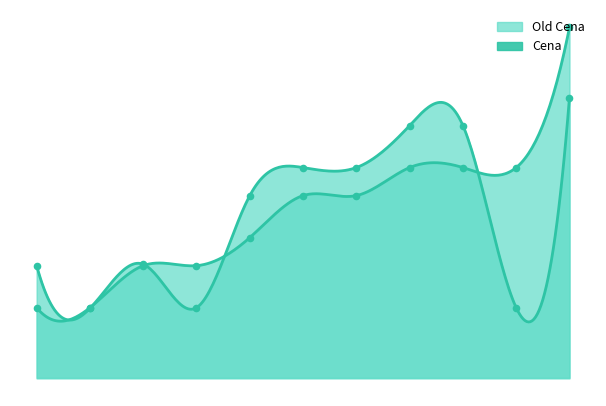

Is the value of Old Cena at AVIA greater than the value of Cena at Shell?

No